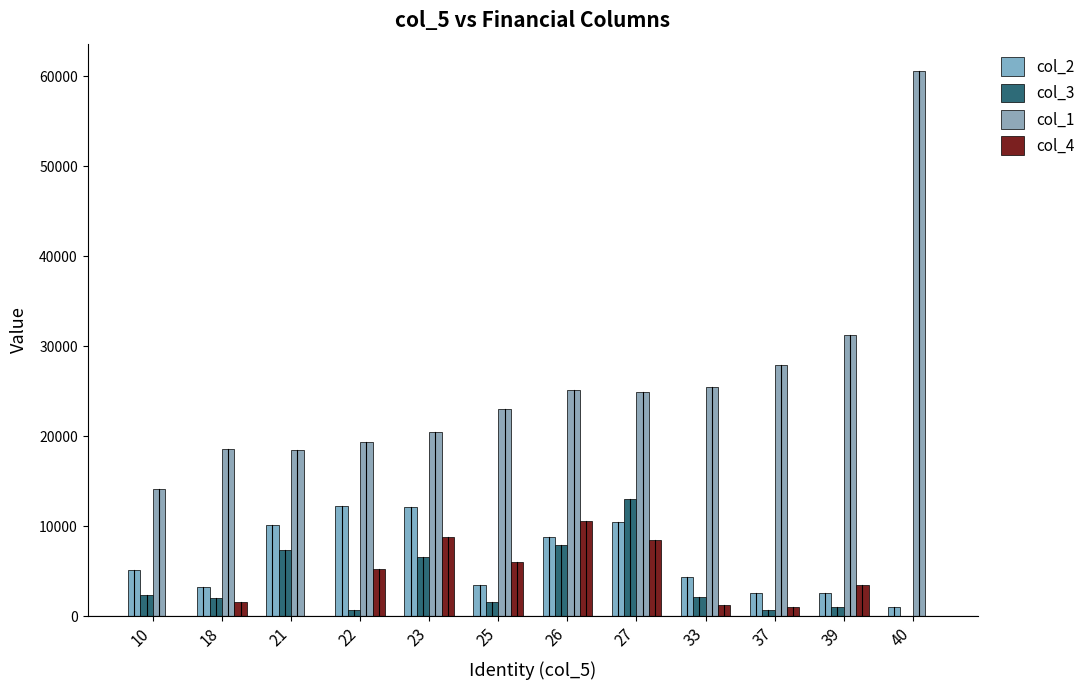

Which series changed the most between 33 and 39?

col_1